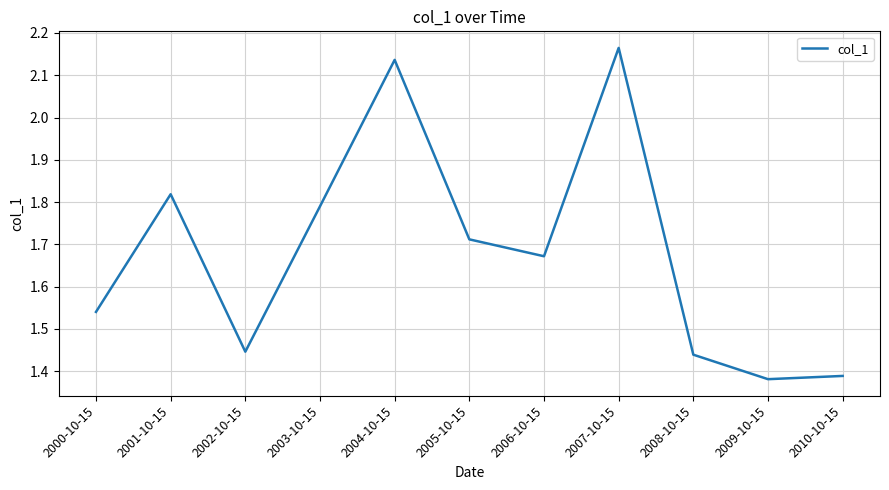

What is the change in value from 2000-10-15 to 2001-10-15?

+0.3